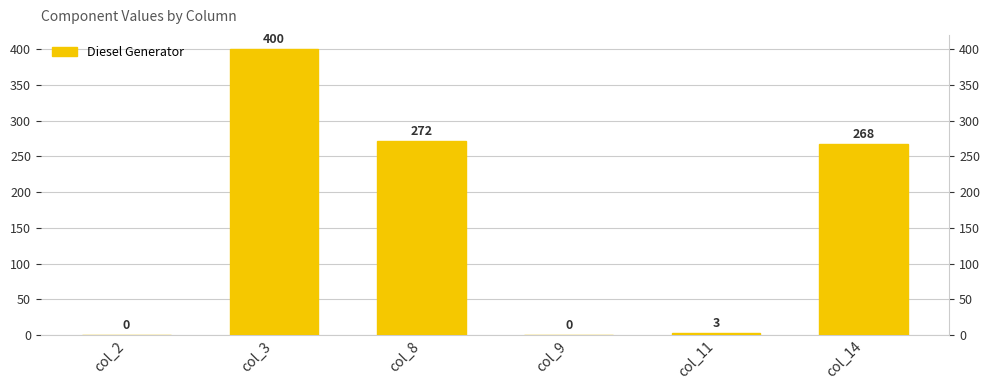

Rank the categories by value from highest to lowest.

col_3, col_8, col_14, col_11, col_2, col_9